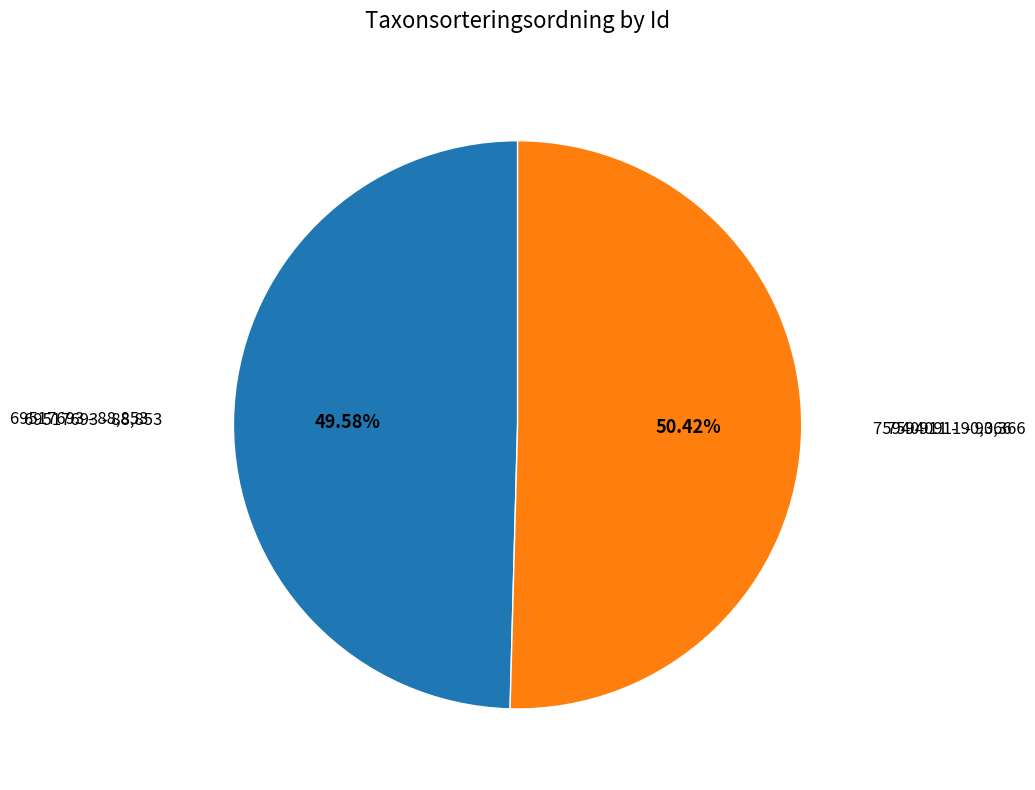

Is there any slice that represents more than half of the pie?

Yes